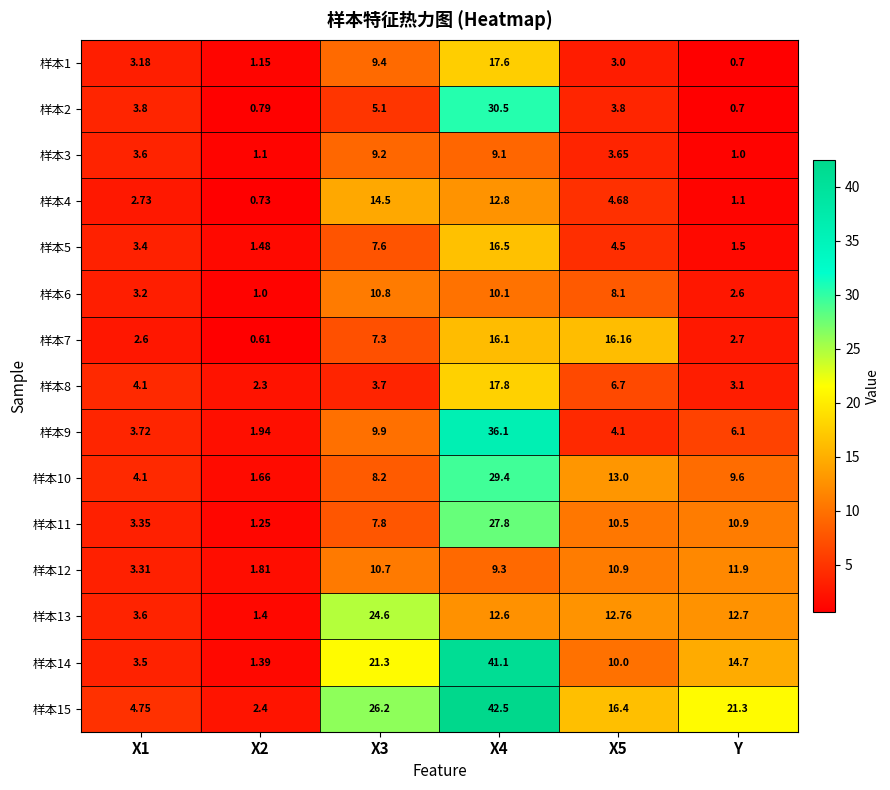

Count the number of categories in the chart.

6